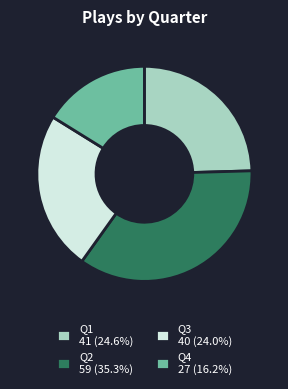

How many slices are in this pie chart?

4